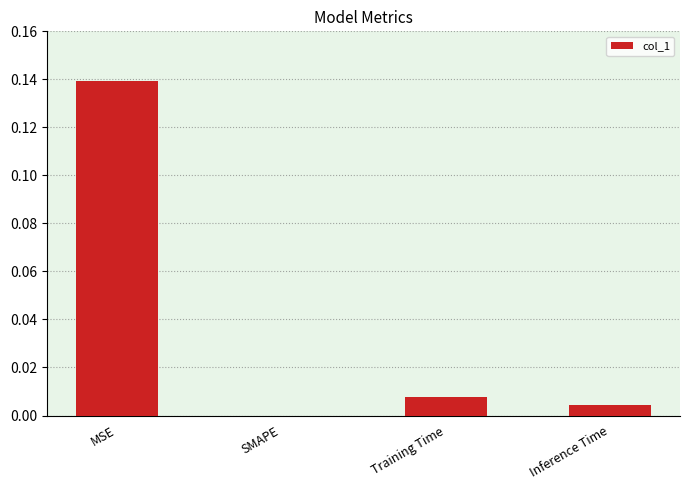

Which category has the highest value across all series?

MSE